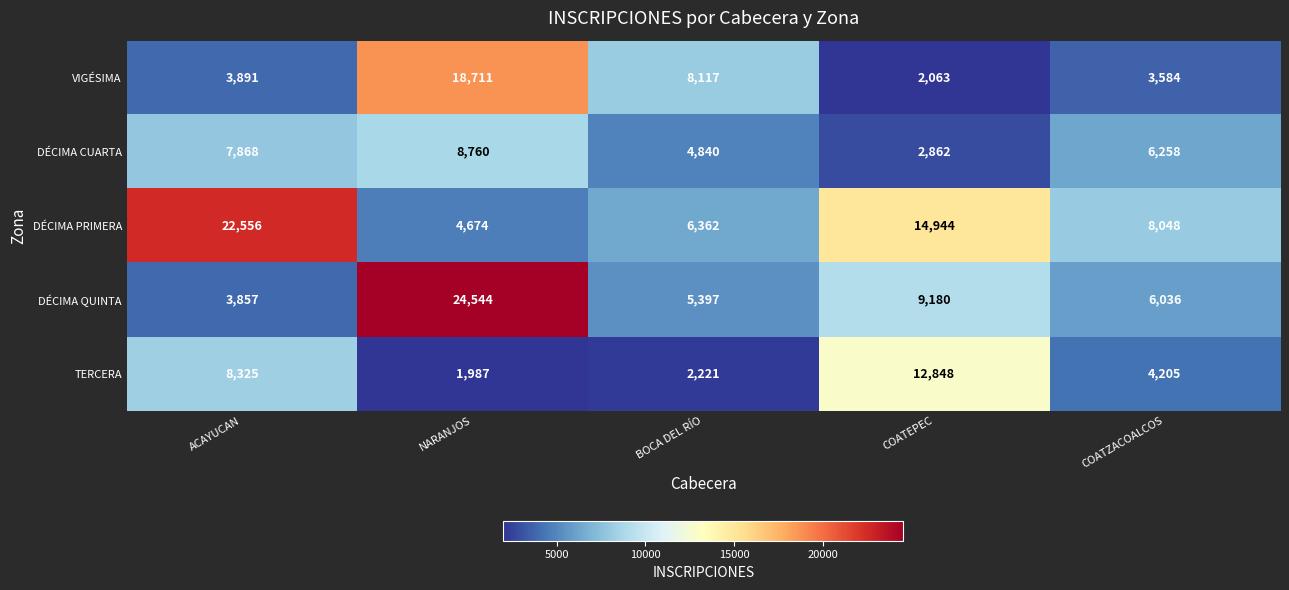

Which series changed the most between ACAYUCAN and NARANJOS?

DÉCIMA QUINTA